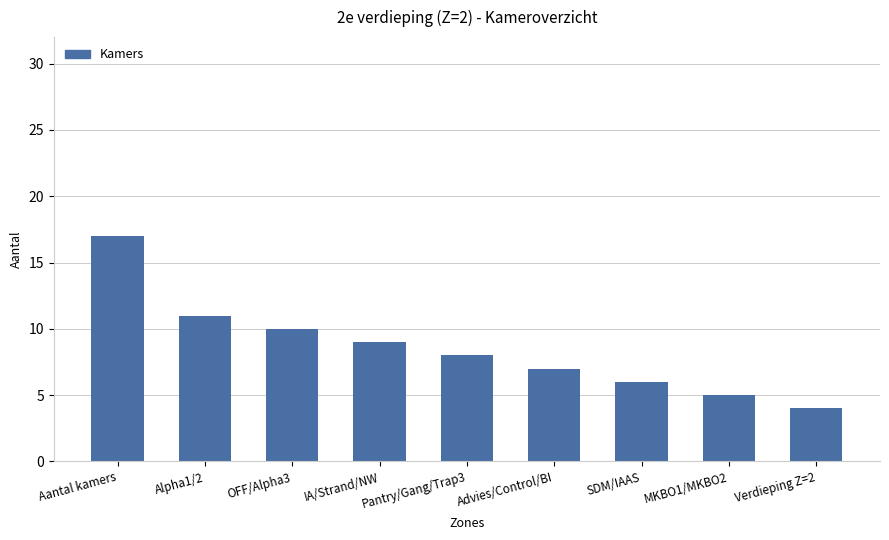

Rank the categories by value from highest to lowest.

Aantal kamers, Alpha1/2, OFF/Alpha3, IA/Strand/NW, Pantry/Gang/Trap3, Advies/Control/BI, SDM/IAAS, MKBO1/MKBO2, Verdieping Z=2